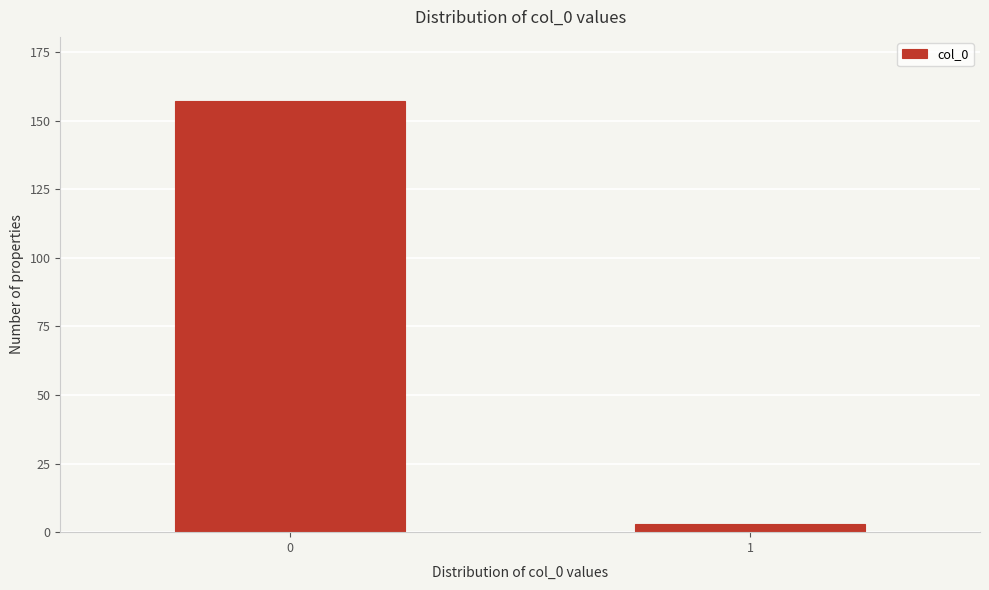

Reading right to left, extract all data points from this chart.

3	157